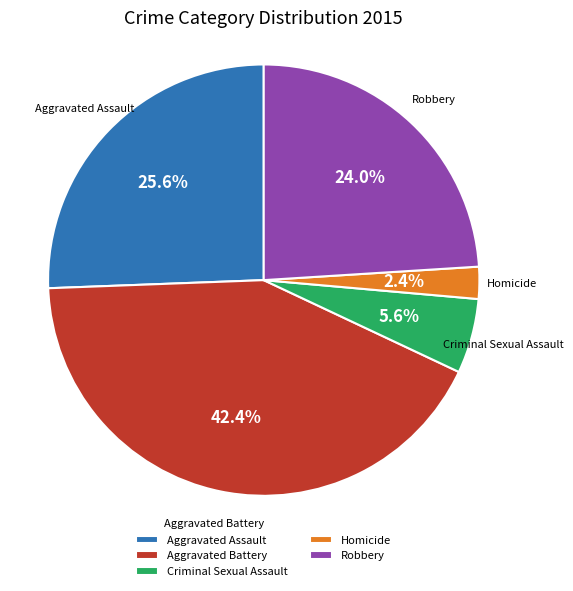

Which has a higher value, Robbery or Criminal Sexual Assault?

Robbery